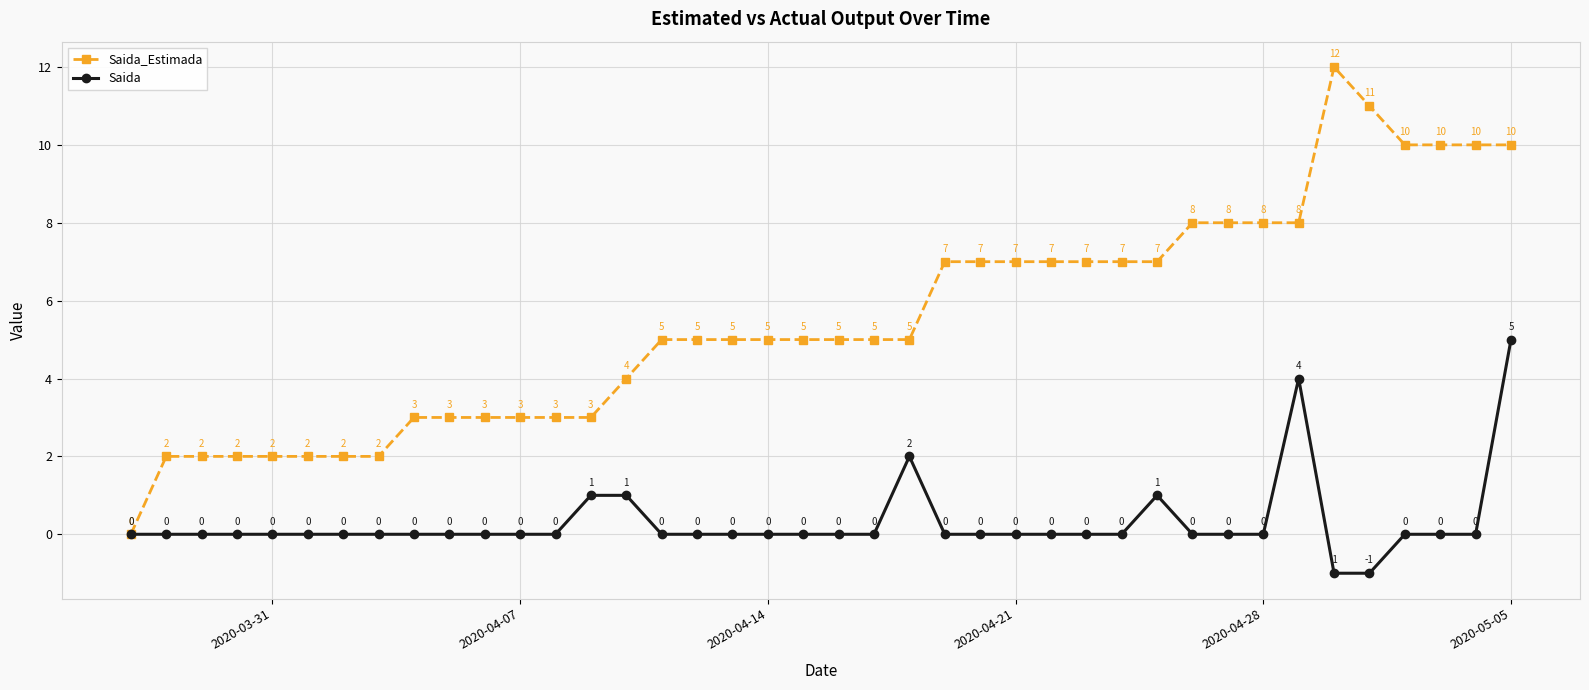

Which series has the largest total across all categories?

Saida_Estimada